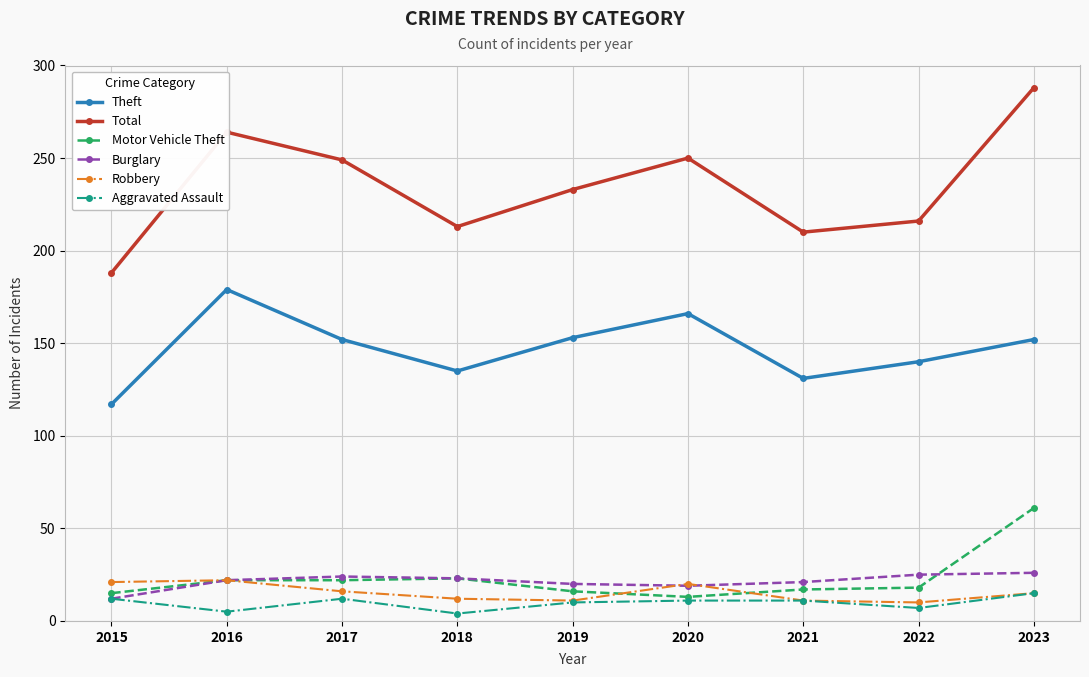

Is it true that Motor Vehicle Theft equals 22 at 2017?

True